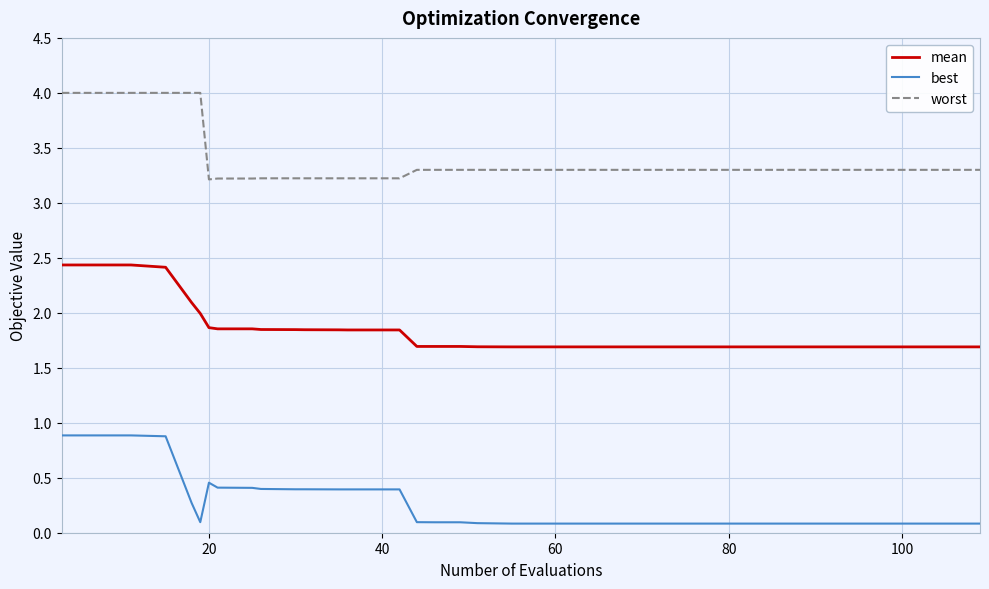

What is the maximum value shown in the chart?

4.0